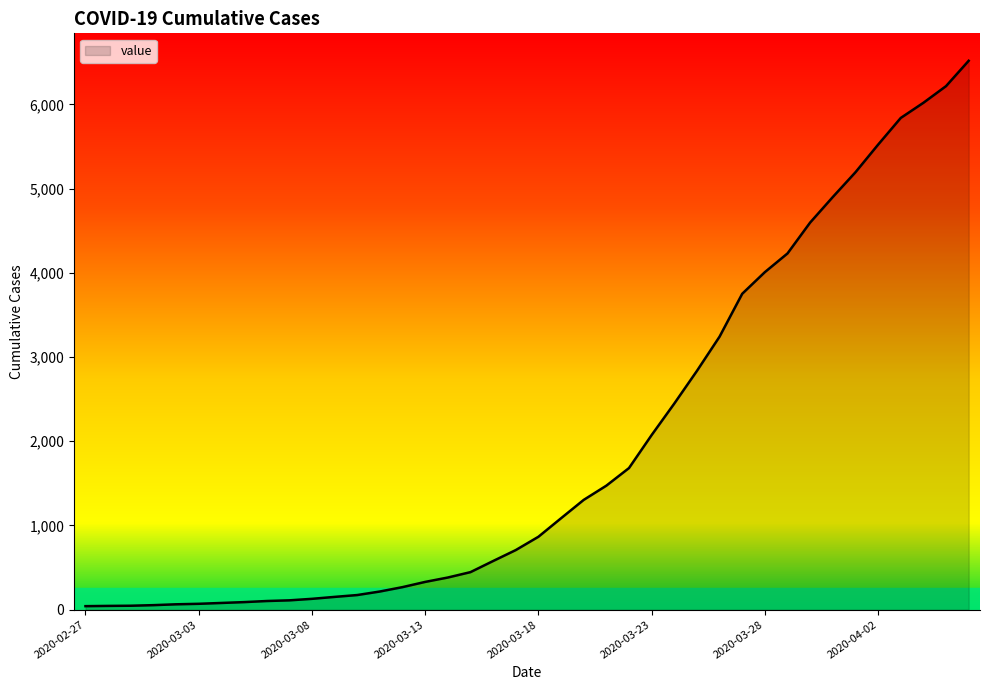

What is the difference between the second highest and minimum values?

6176